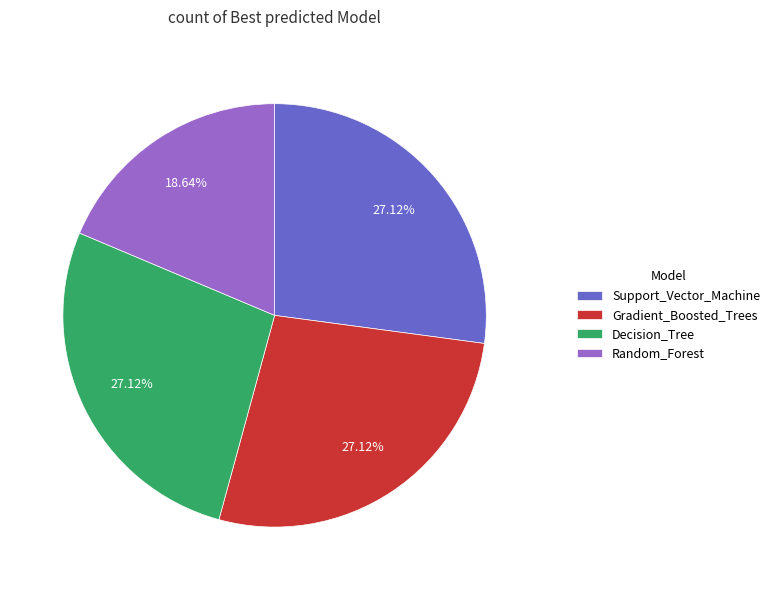

How many segments does this pie chart have?

4